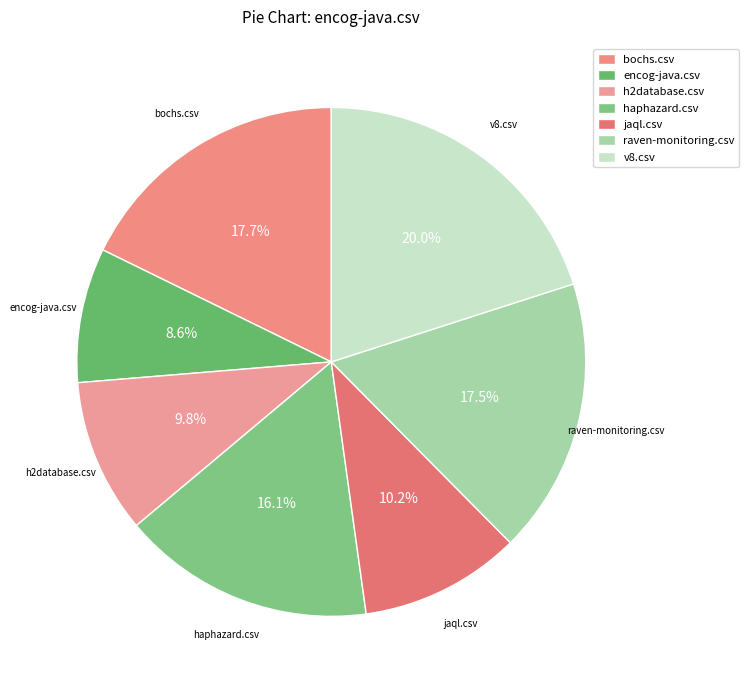

To the nearest percent, what is the difference between the h2database.csv and haphazard.csv slice percentages?

6%